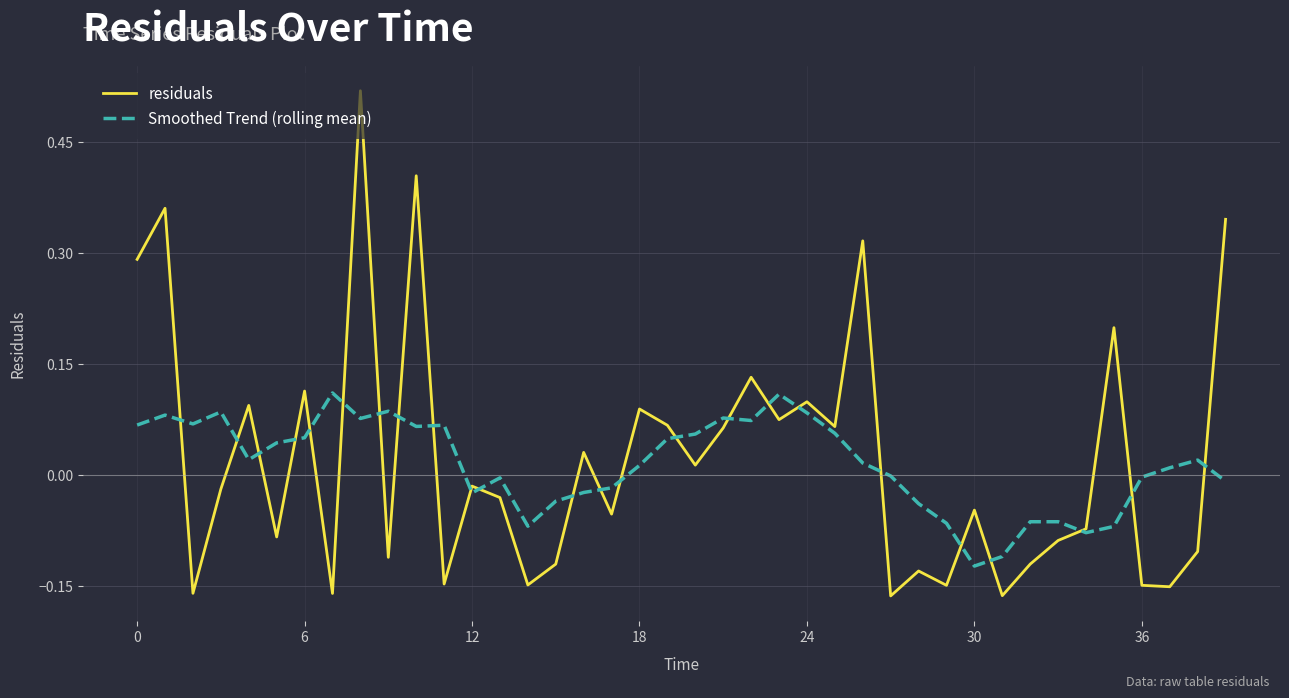

What are all the series names shown in the legend?

residuals, Smoothed Trend (rolling mean)